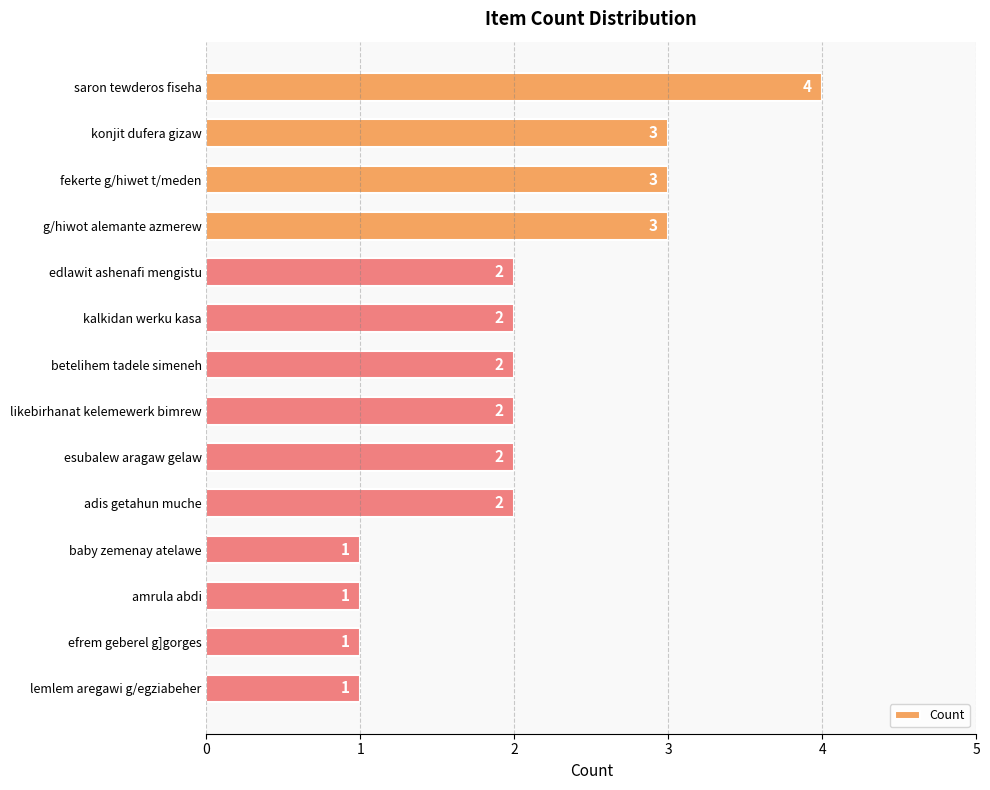

The chart shows a value of 3 at esubalew aragaw gelaw. True or false?

False